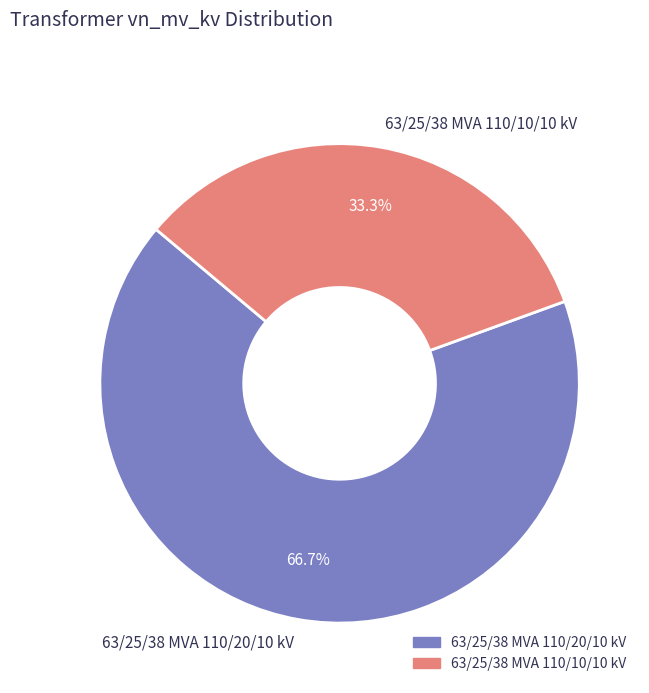

The 63/25/38 MVA 110/10/10 kV slice represents 33% of the pie. True or false?

True